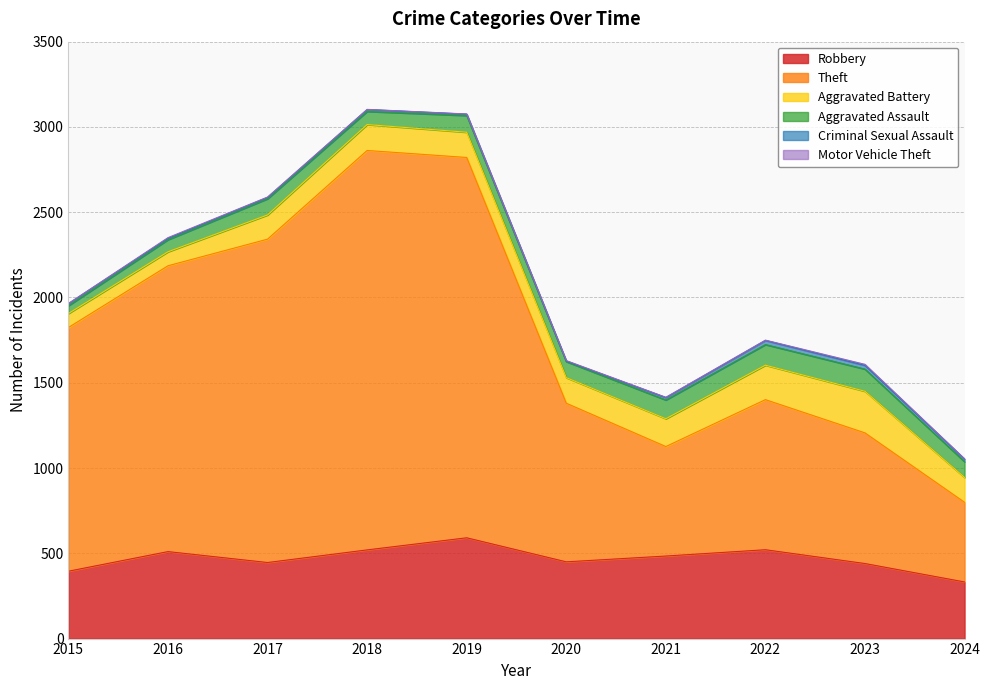

Reading left to right, transcribe all the data shown in this chart.

Robbery: 2015=395	2016=510	2017=446	2018=520	2019=591	2020=450	2021=484	2022=521	2023=440	2024=332
Theft: 2015=1429	2016=1676	2017=1896	2018=2342	2019=2230	2020=930	2021=642	2022=880	2023=766	2024=467
Aggravated Battery: 2015=82	2016=82	2017=142	2018=152	2019=148	2020=150	2021=163	2022=202	2023=244	2024=146
Aggravated Assault: 2015=46	2016=71	2017=95	2018=77	2019=98	2020=94	2021=110	2022=121	2023=130	2024=92
Criminal Sexual Assault: 2015=12	2016=8	2017=8	2018=11	2019=8	2020=3	2021=14	2022=24	2023=22	2024=15
Motor Vehicle Theft: 2015=1	2016=4	2017=2	2018=1	2019=1	2020=3	2021=2	2022=2	2023=6	2024=2